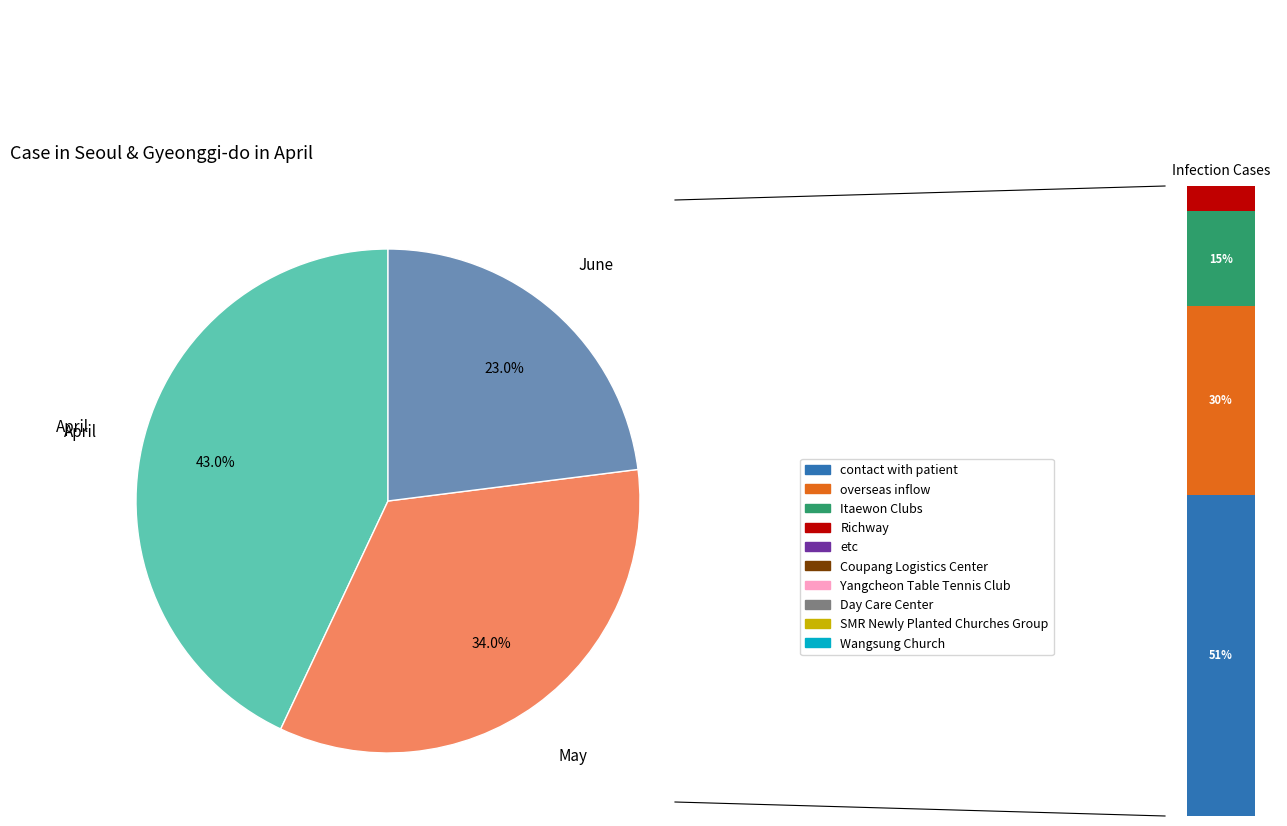

Between 1 and 0, which is larger?

1